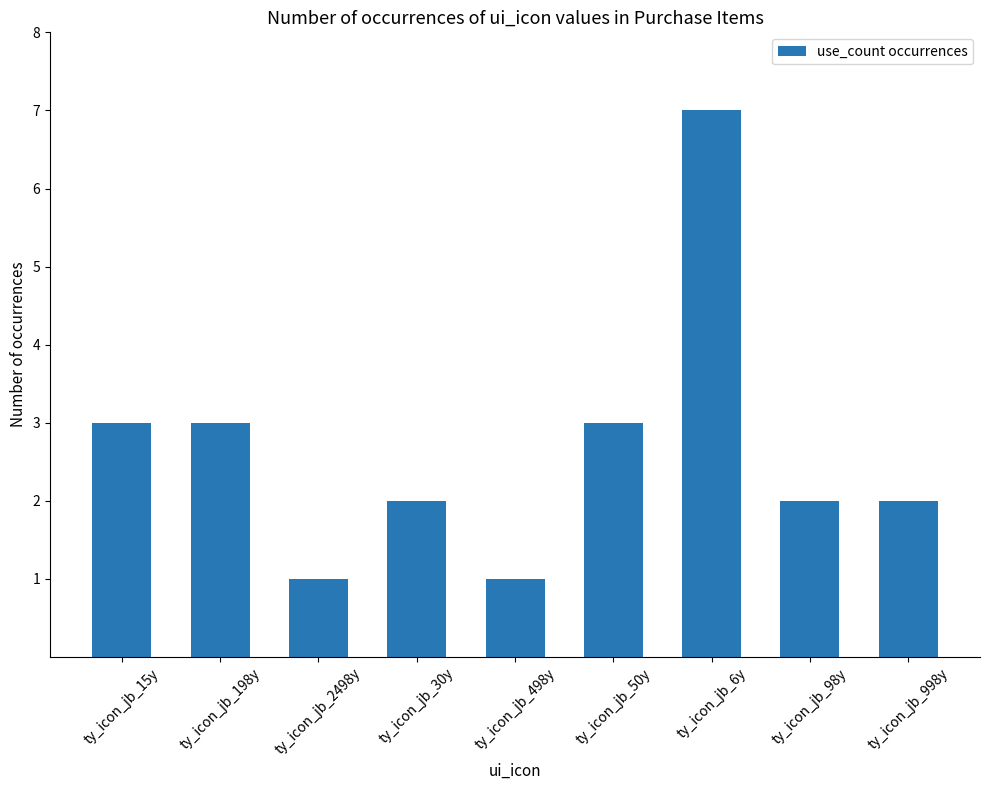

What is the difference between the values at ty_icon_jb_998y and ty_icon_jb_198y?

1